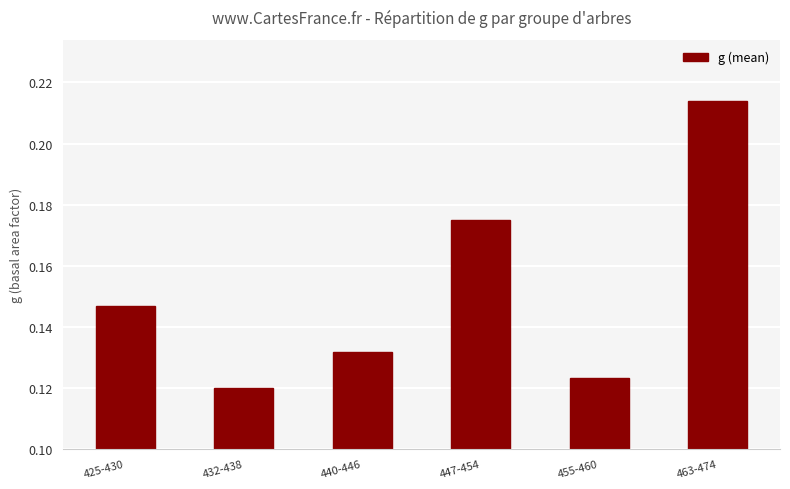

Count the number of categories in the chart.

6